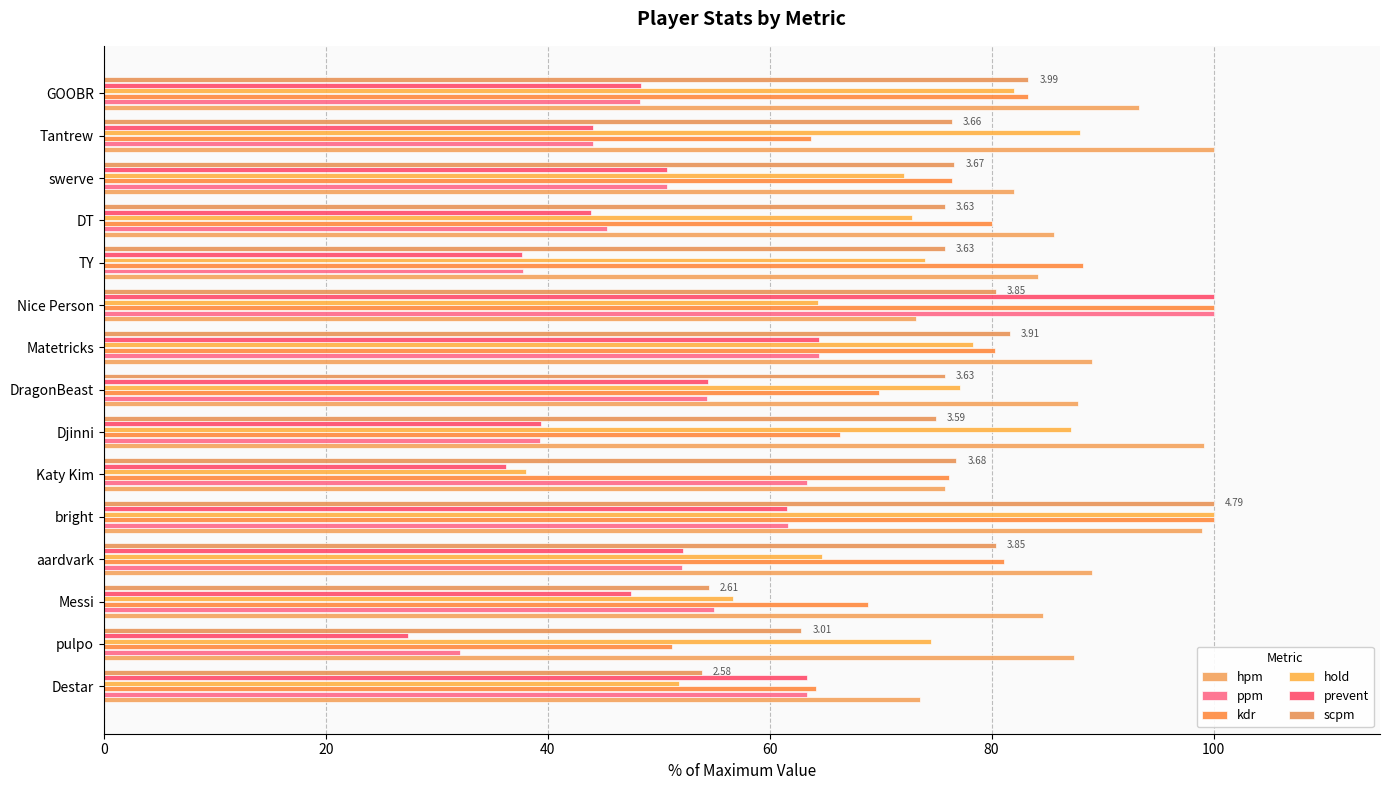

What is the maximum value shown in the chart?

100.0